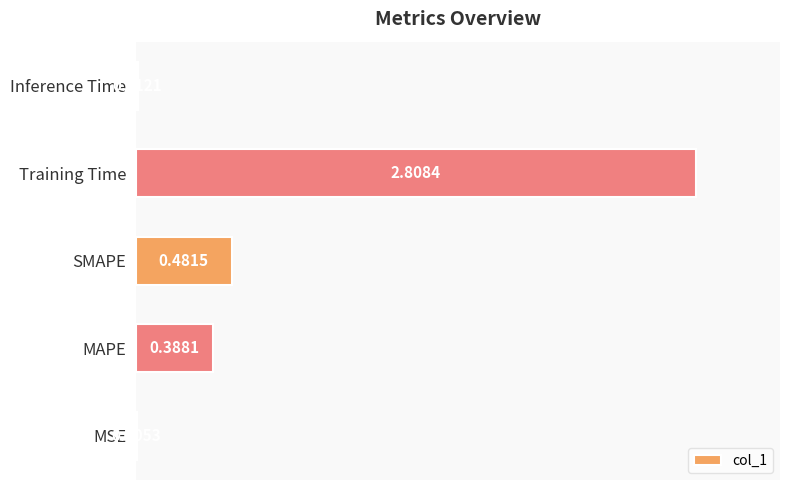

Which has a higher value, MSE or SMAPE?

SMAPE